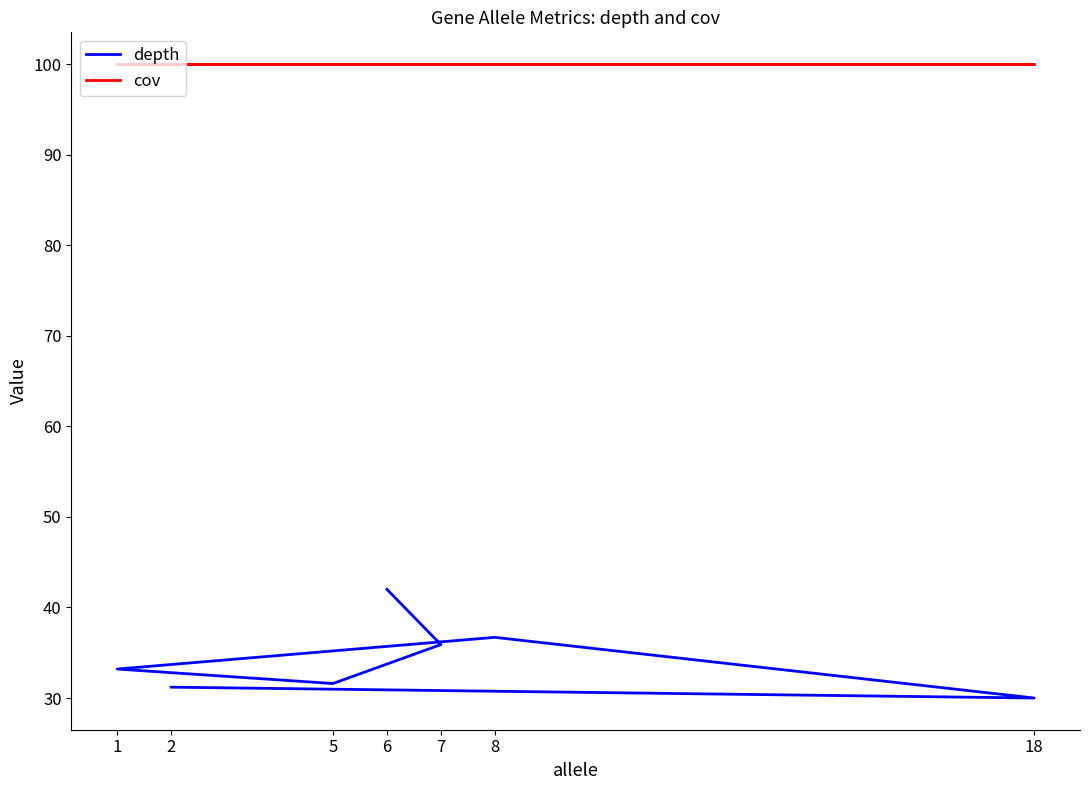

What is the sum of all depth values?

240.6